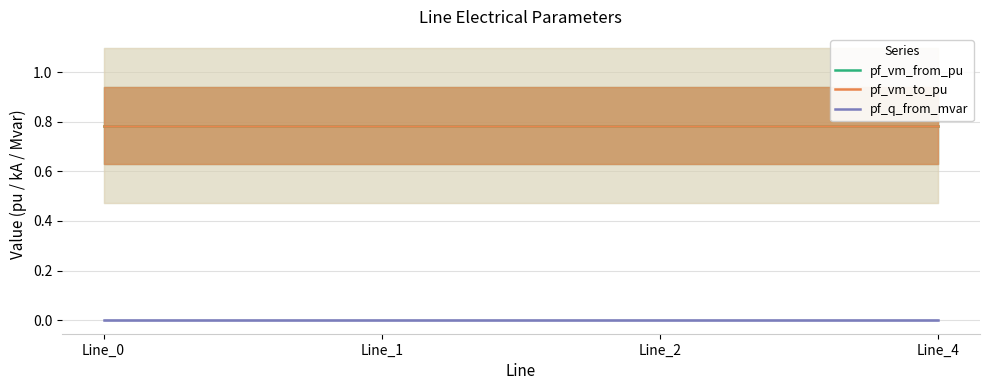

What is the difference between the highest and lowest values at Line_4?

0.8